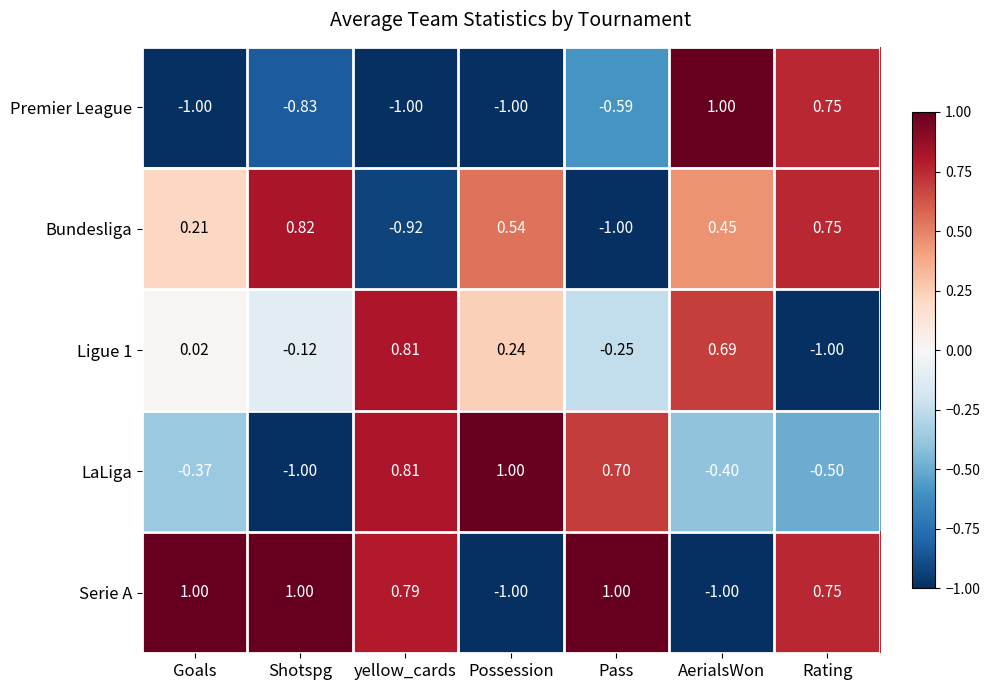

Where is Serie A nearest to the value 0?

Rating